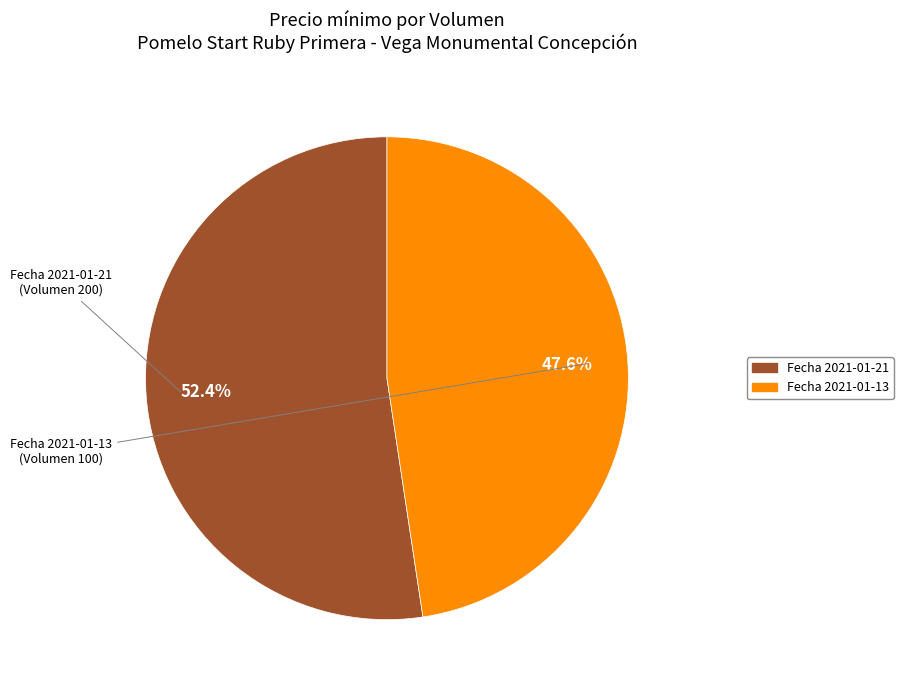

Rank the categories by value from lowest to highest.

Fecha 2021-01-13, Fecha 2021-01-21